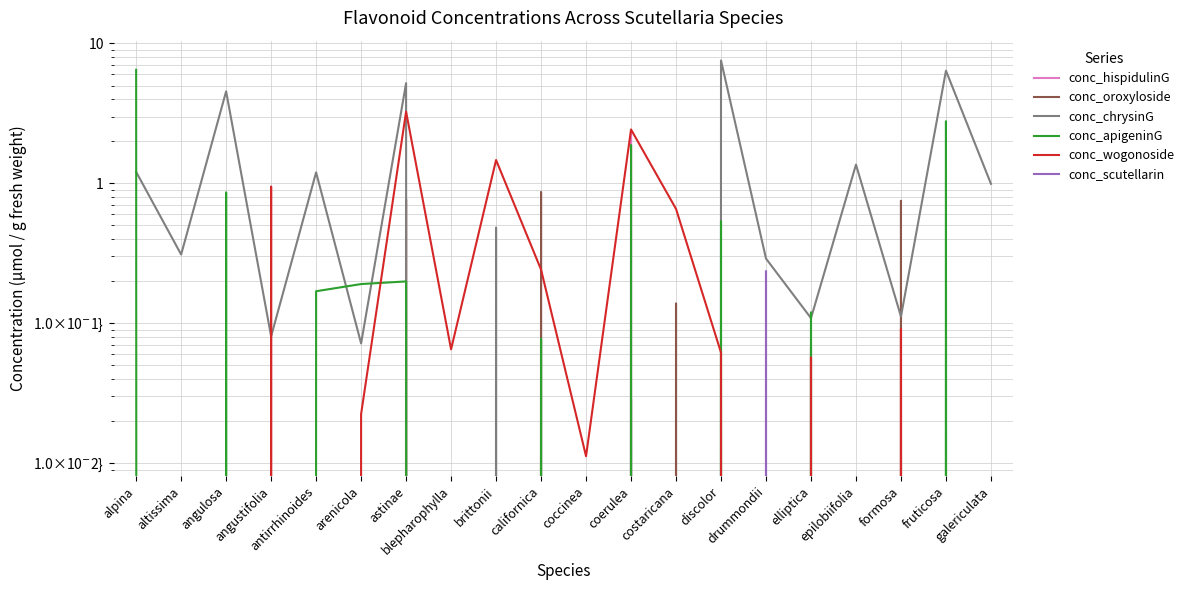

What is the total value across all series at costaricana?

0.8